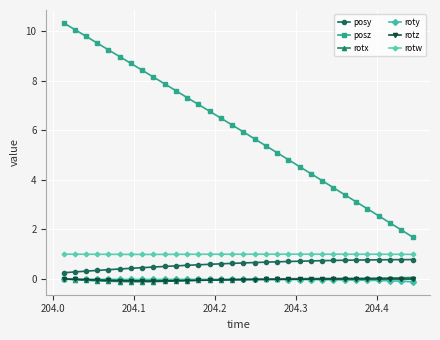

Which series has the largest total across all categories?

posz